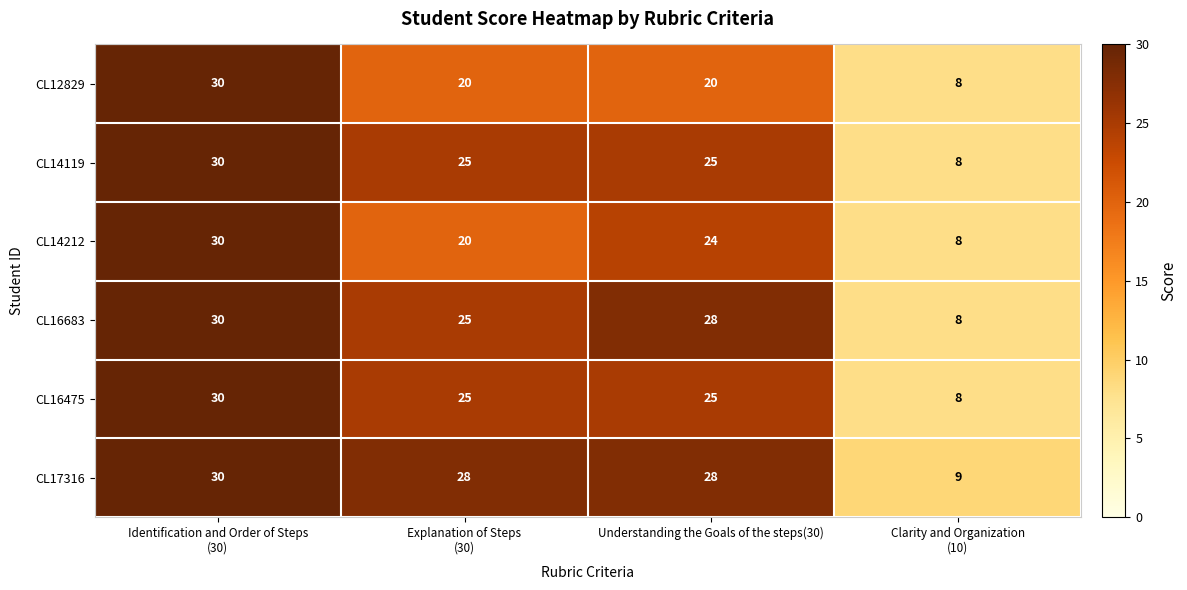

What is the total value across all series at Understanding the Goals of the steps(30)?

150